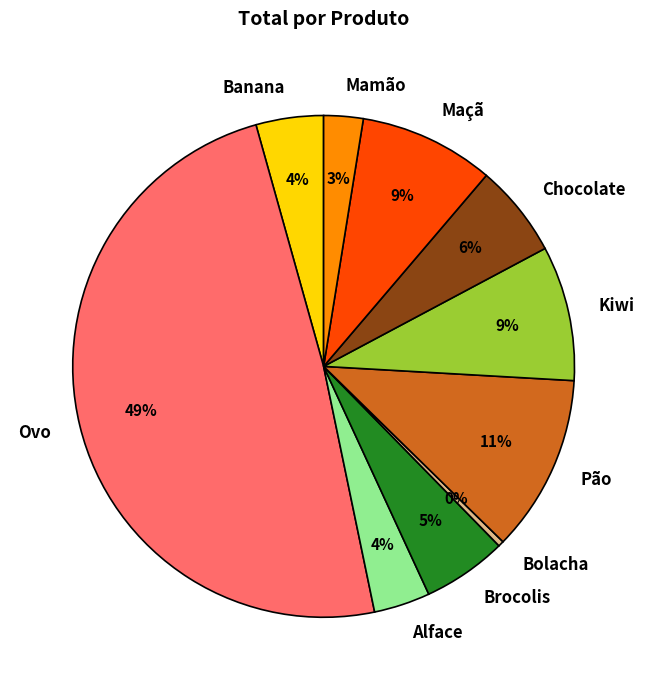

The Ovo slice represents 49% of the pie. True or false?

True